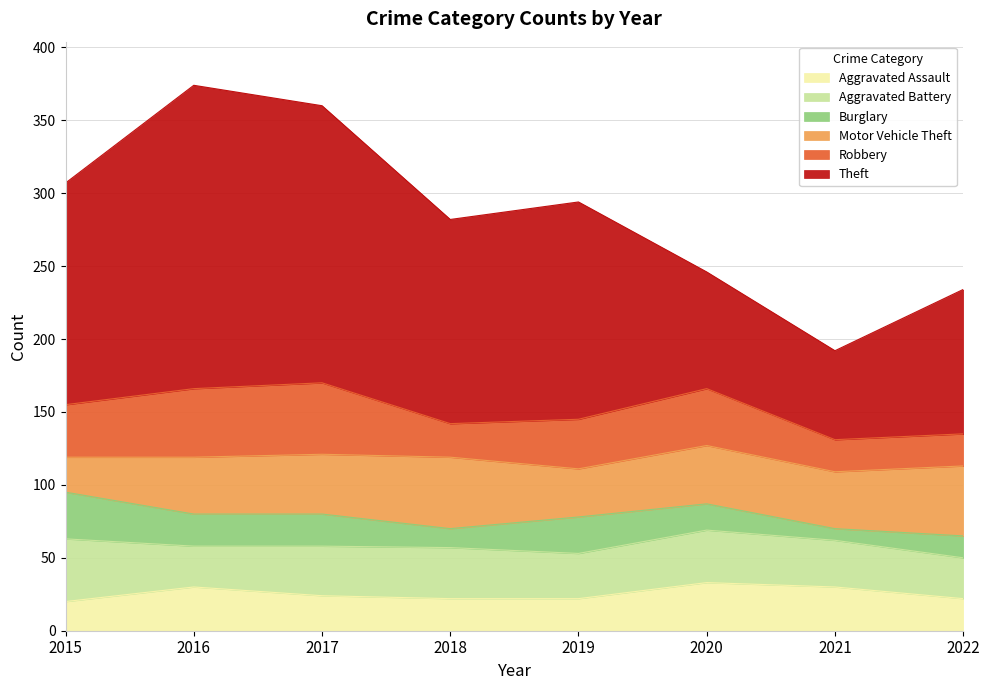

Rank the categories by Burglary value from highest to lowest.

2015, 2019, 2016, 2017, 2020, 2022, 2018, 2021